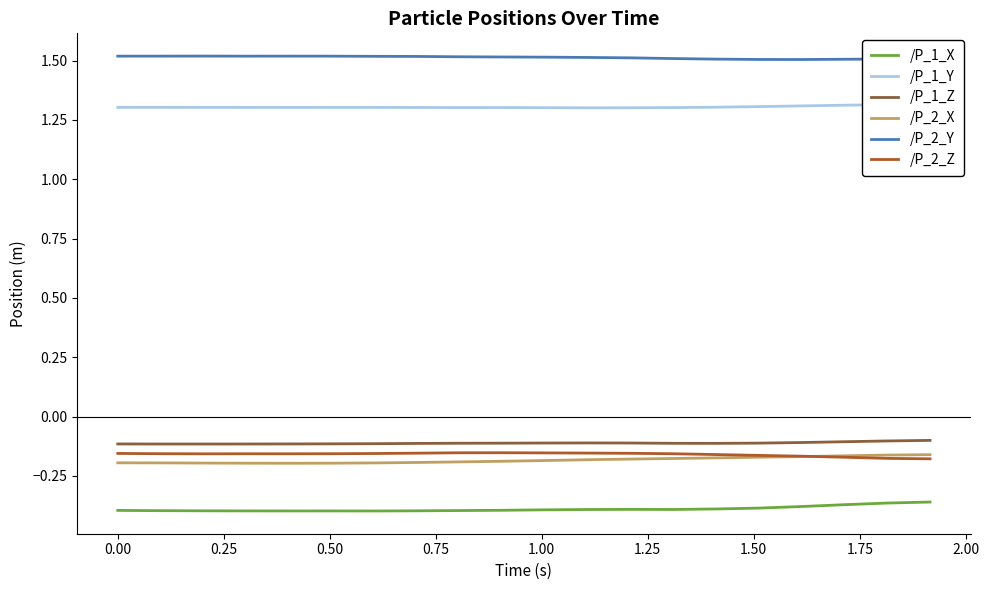

Is this an area chart (filled region under the line)?

No